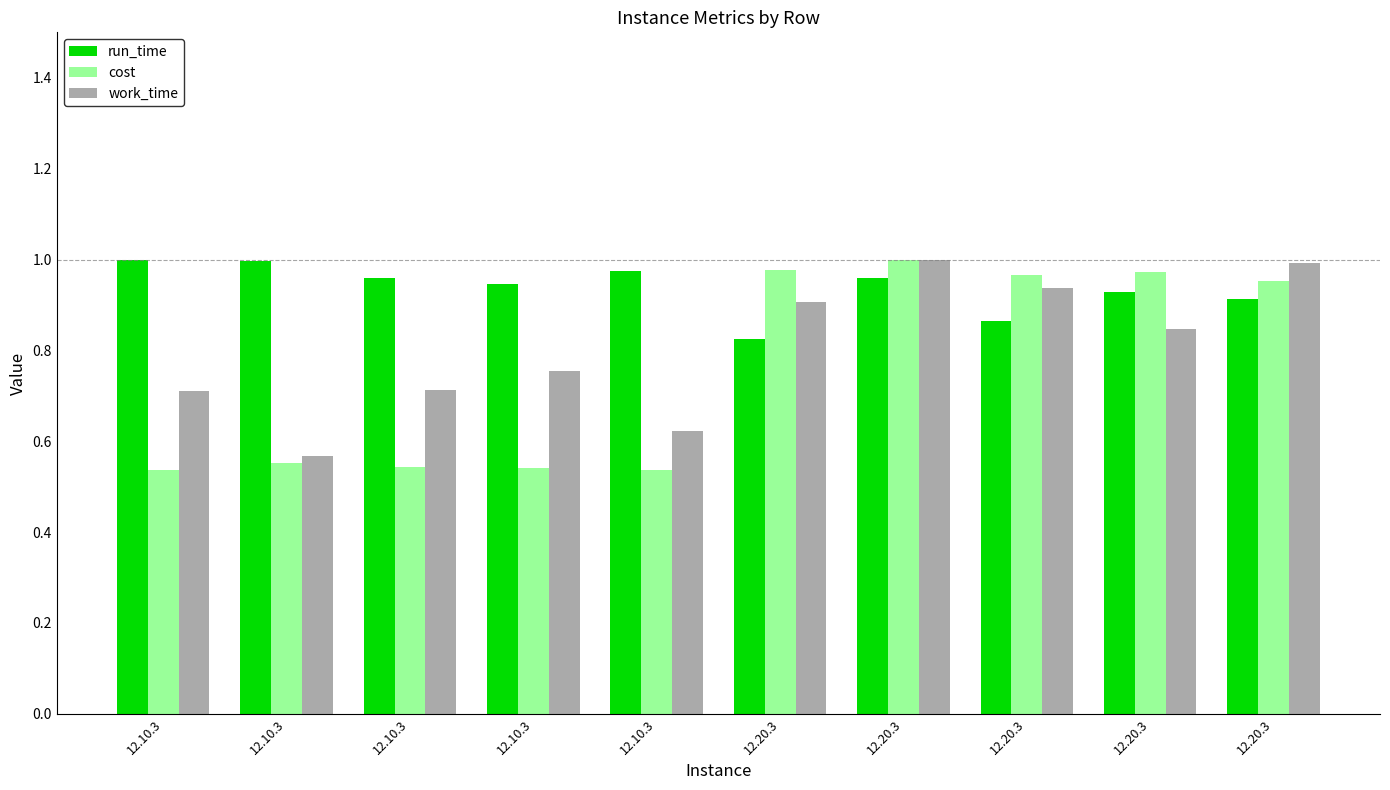

How many bars are there in each group?

3